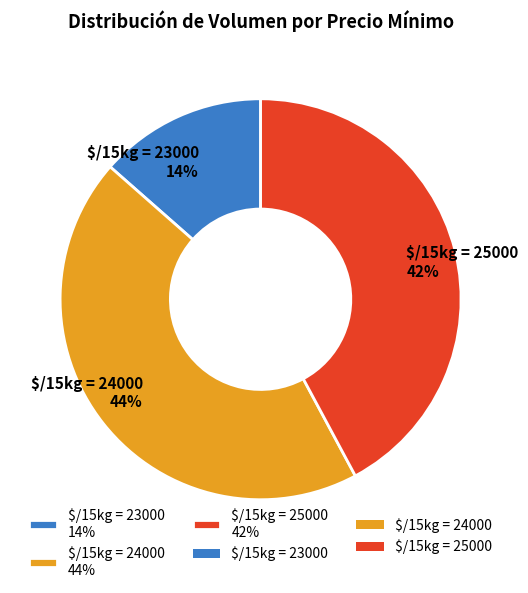

Does $/15kg = 25000 42% represent more than half of the total?

No